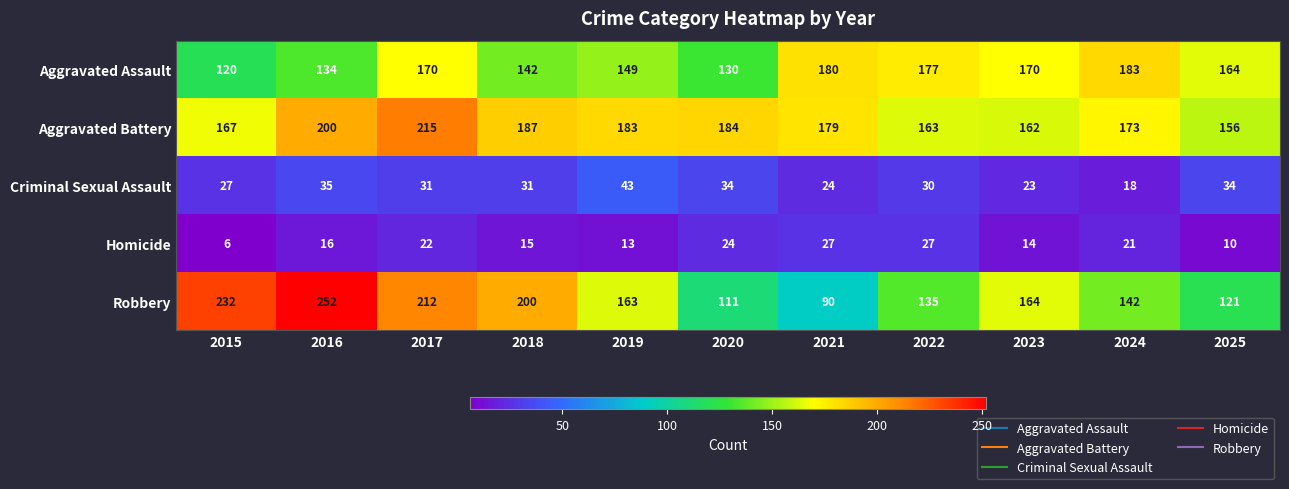

At 2015, list the series in order from largest to smallest.

Robbery, Aggravated Battery, Aggravated Assault, Criminal Sexual Assault, Homicide